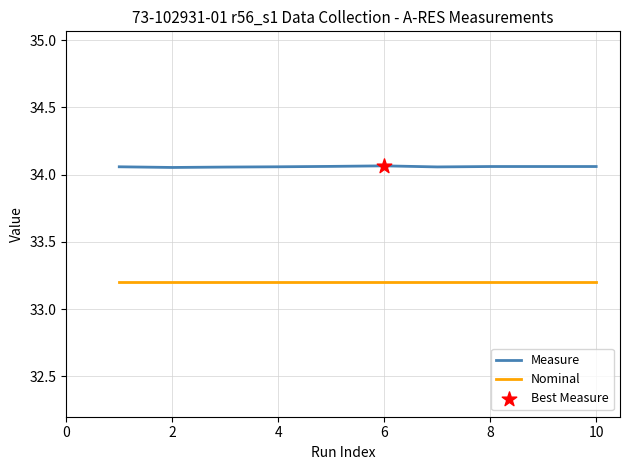

Which series has the largest total across all categories?

Measure